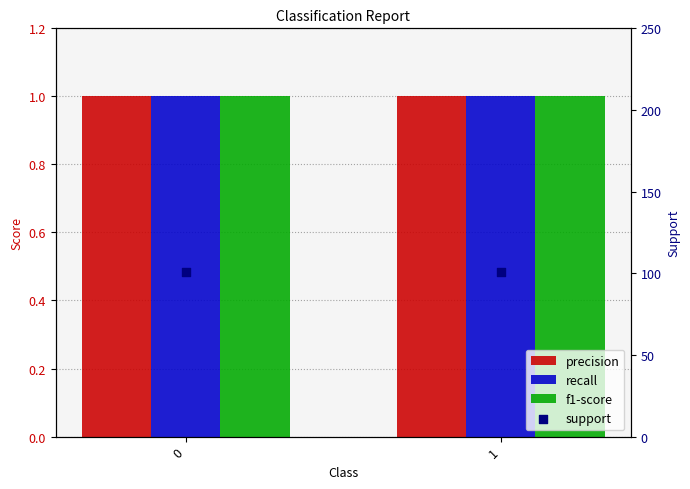

What are all the series names shown in the legend?

precision, recall, f1-score, support